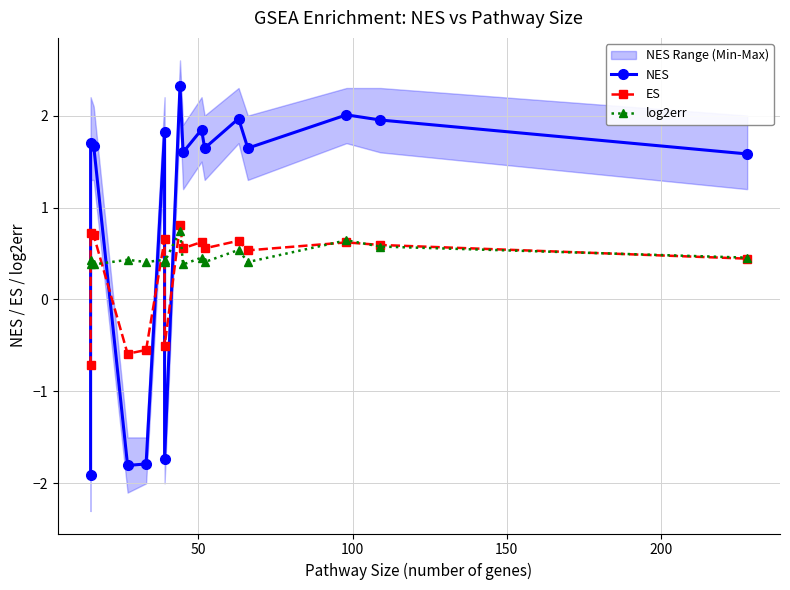

Is this an area chart (filled region under the line)?

No